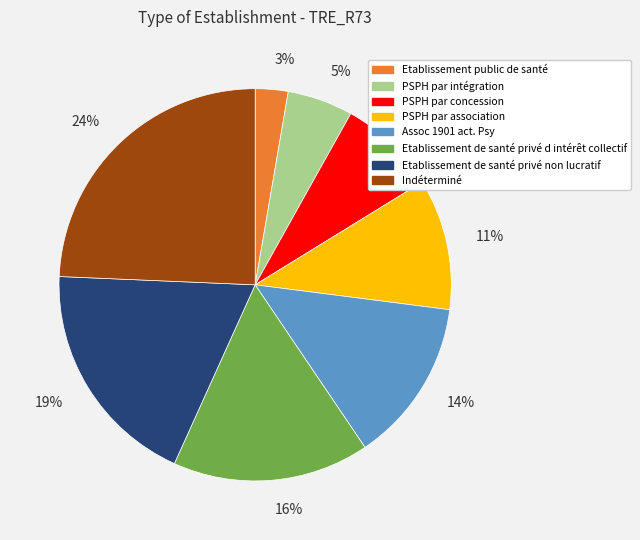

To the nearest percent, what is the combined percentage of 19% and 11%?

30%